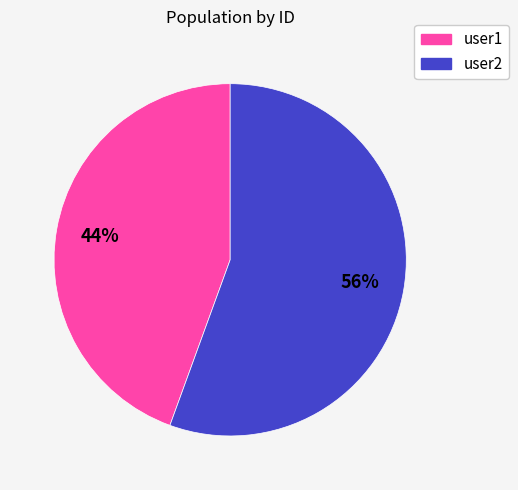

To the nearest percent, what is the average slice percentage?

50%